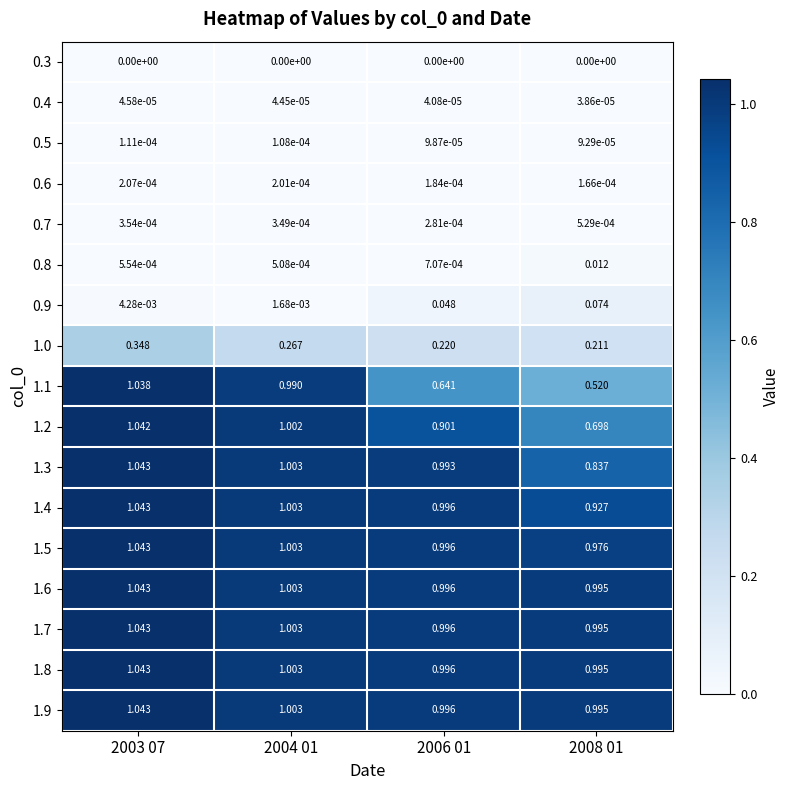

How many distinct data groups are displayed?

17